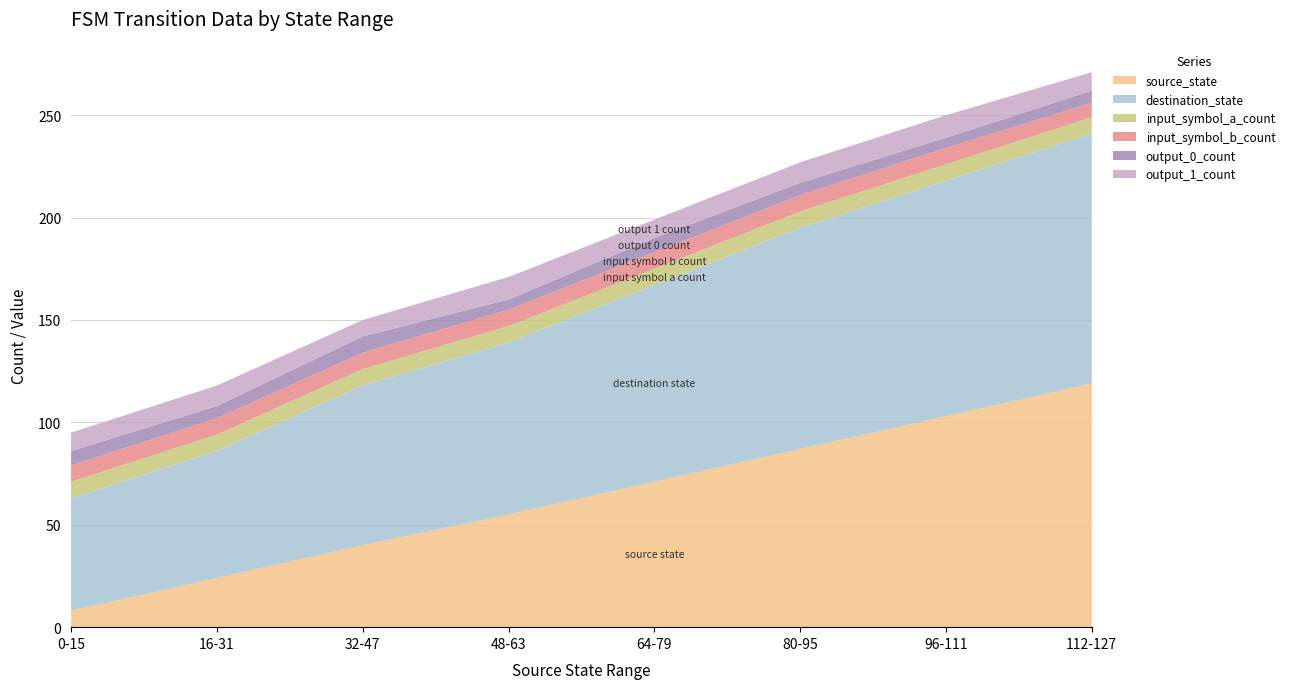

Reading left to right, transcribe all the data shown in this chart.

source_state: 8	24	40	55	71	87	103	119
destination_state: 55	62	78	84	96	108	115	122
input_symbol_a_count: 8	8	8	8	8	8	8	8
input_symbol_b_count: 8	8	8	8	8	8	8	7
output_0_count: 7	6	8	5	7	6	5	6
output_1_count: 9	10	8	11	9	10	11	9